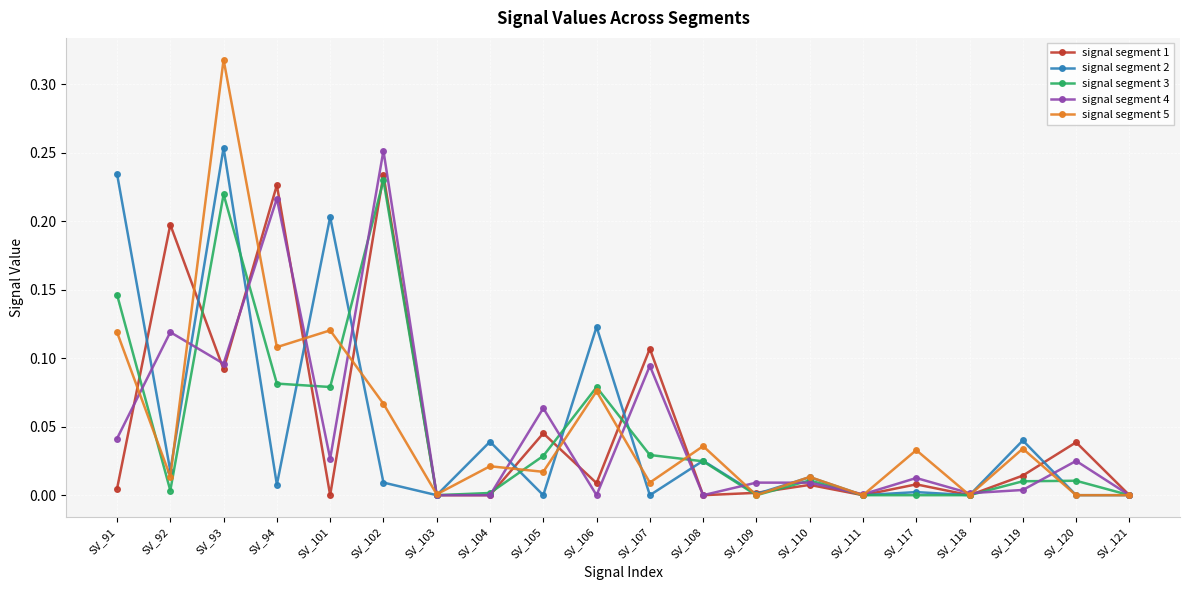

Is the value of signal segment 2 at SV_93 greater than the value of signal segment 4 at SV_103?

Yes